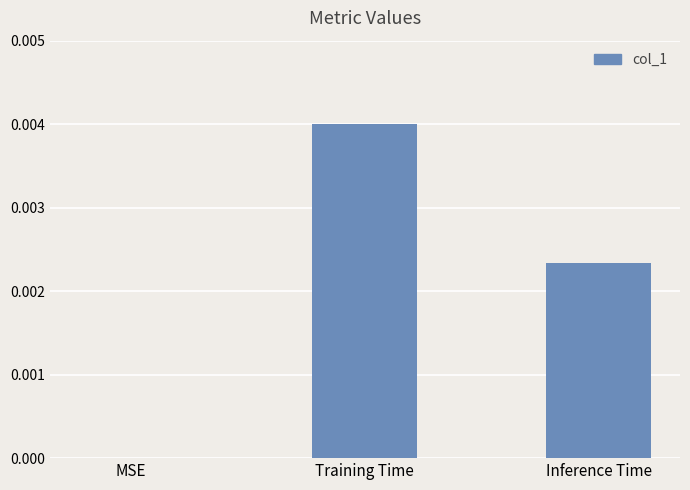

Count the values in the range 0 to 1.

3